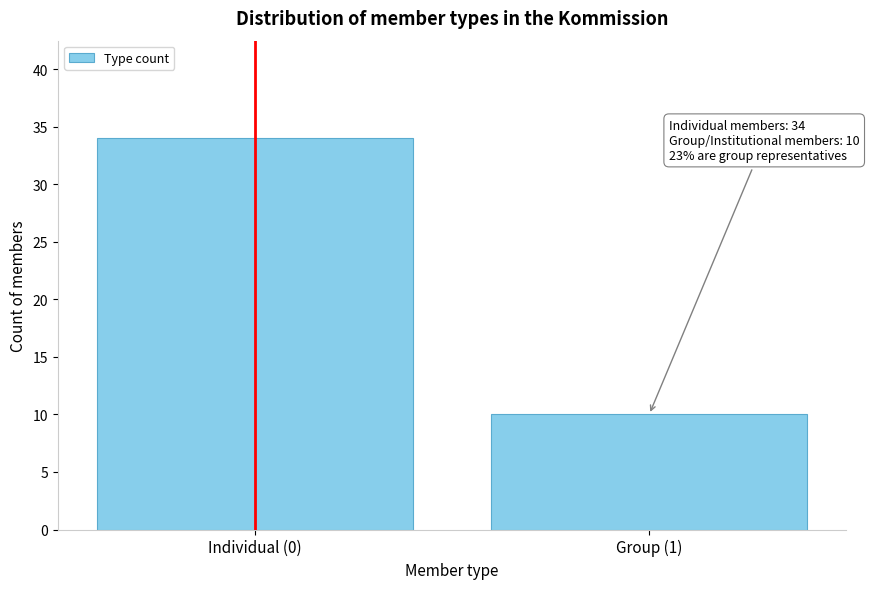

Reading right to left, extract all data points from this chart.

Group (1)=10	Individual (0)=34